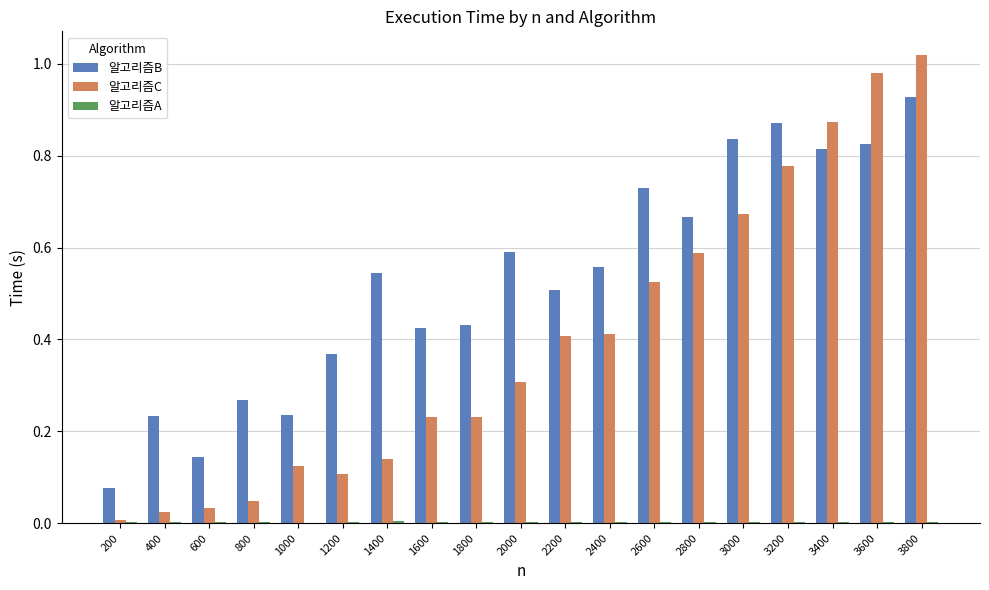

Which series has the largest total across all categories?

알고리즘B